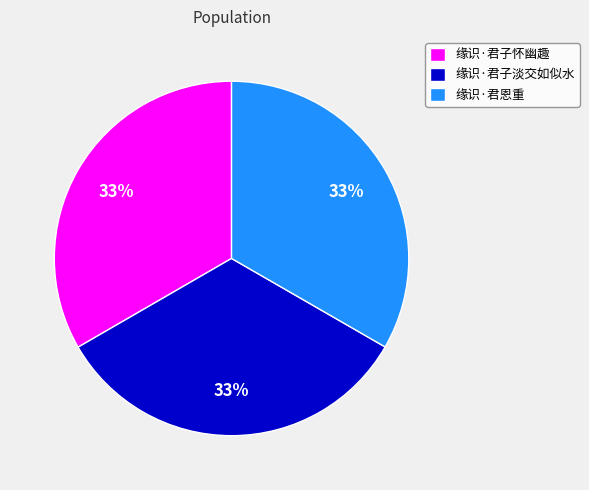

What is the ratio of the value at 缘识·君子怀幽趣 to the value at 缘识·君恩重?

1.0